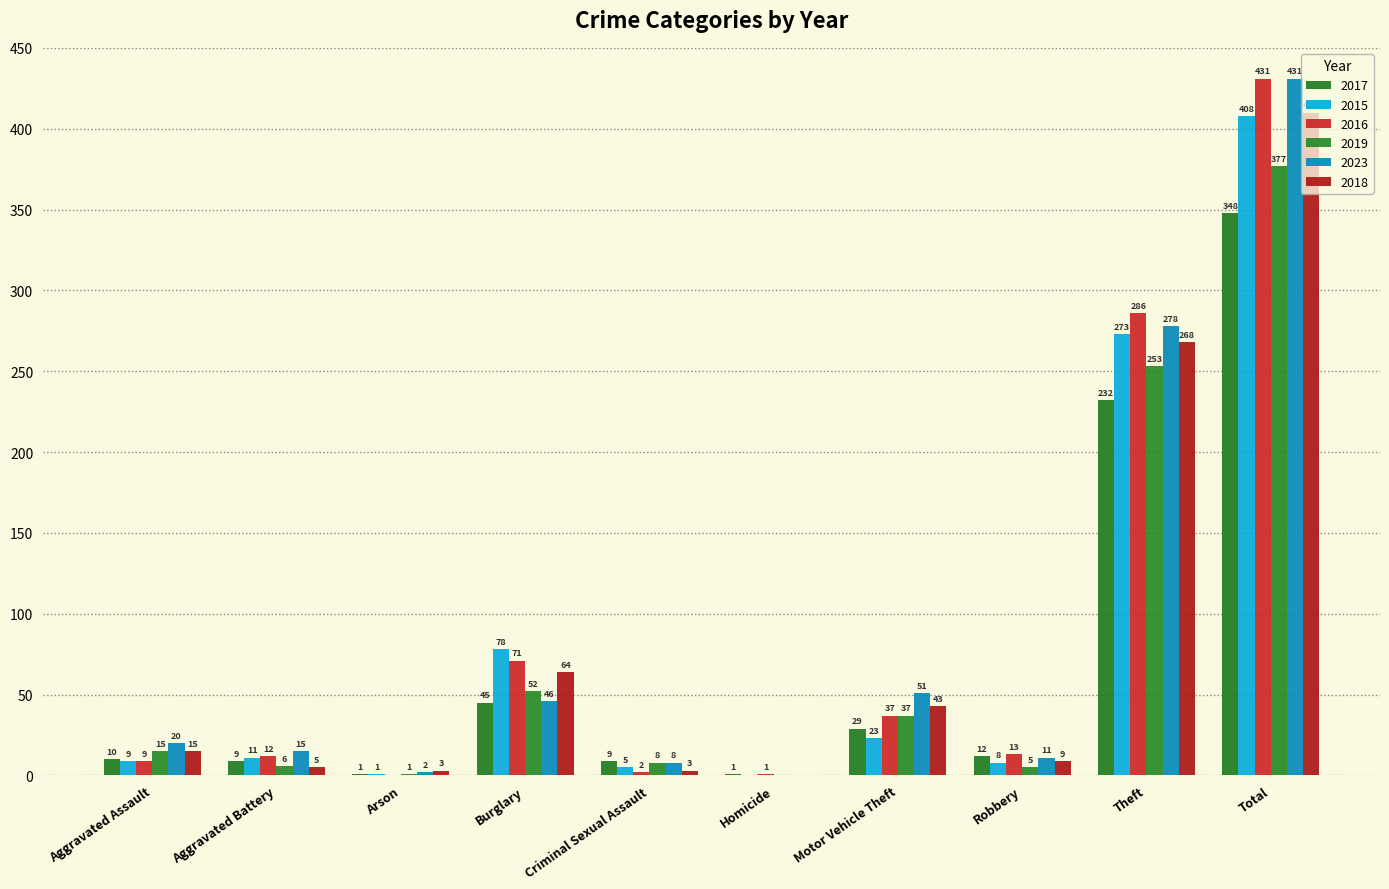

Reading left to right, list all the values displayed in this chart.

2017: Aggravated Assault=10	Aggravated Battery=9	Arson=1	Burglary=45	Criminal Sexual Assault=9	Homicide=1	Motor Vehicle Theft=29	Robbery=12	Theft=232	Total=348
2015: Aggravated Assault=9	Aggravated Battery=11	Arson=1	Burglary=78	Criminal Sexual Assault=5	Homicide=0	Motor Vehicle Theft=23	Robbery=8	Theft=273	Total=408
2016: Aggravated Assault=9	Aggravated Battery=12	Arson=0	Burglary=71	Criminal Sexual Assault=2	Homicide=1	Motor Vehicle Theft=37	Robbery=13	Theft=286	Total=431
2019: Aggravated Assault=15	Aggravated Battery=6	Arson=1	Burglary=52	Criminal Sexual Assault=8	Homicide=0	Motor Vehicle Theft=37	Robbery=5	Theft=253	Total=377
2023: Aggravated Assault=20	Aggravated Battery=15	Arson=2	Burglary=46	Criminal Sexual Assault=8	Homicide=0	Motor Vehicle Theft=51	Robbery=11	Theft=278	Total=431
2018: Aggravated Assault=15	Aggravated Battery=5	Arson=3	Burglary=64	Criminal Sexual Assault=3	Homicide=0	Motor Vehicle Theft=43	Robbery=9	Theft=268	Total=410